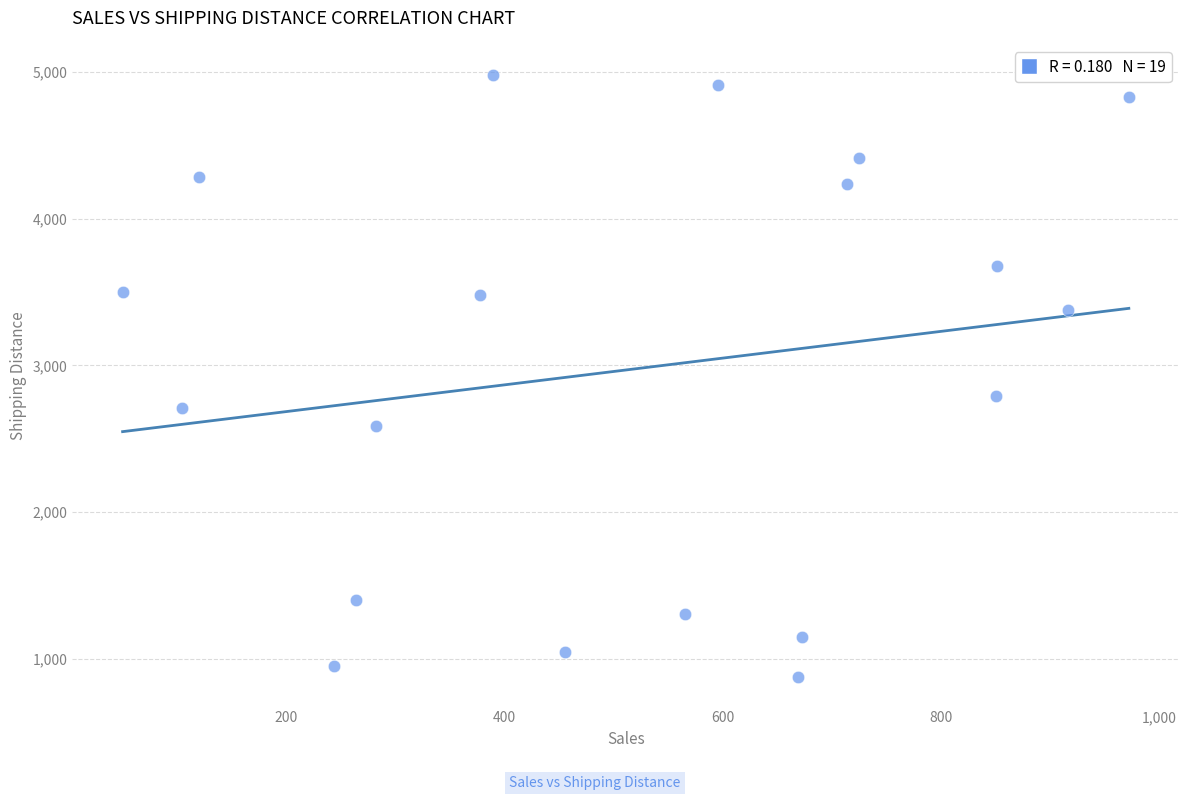

What is the range of X values (max minus min)?

922.0